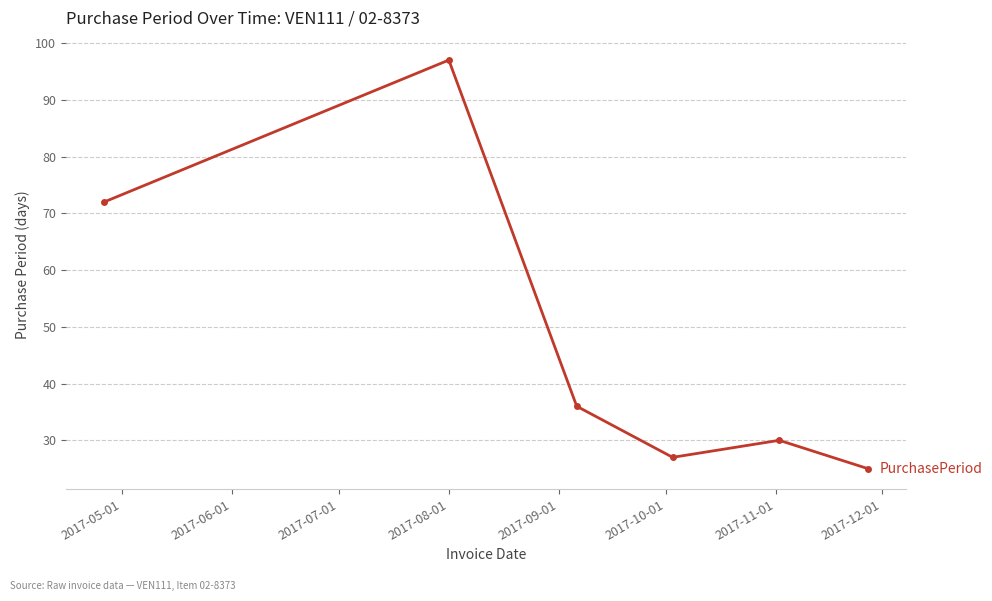

What is the difference between the maximum and minimum values?

72